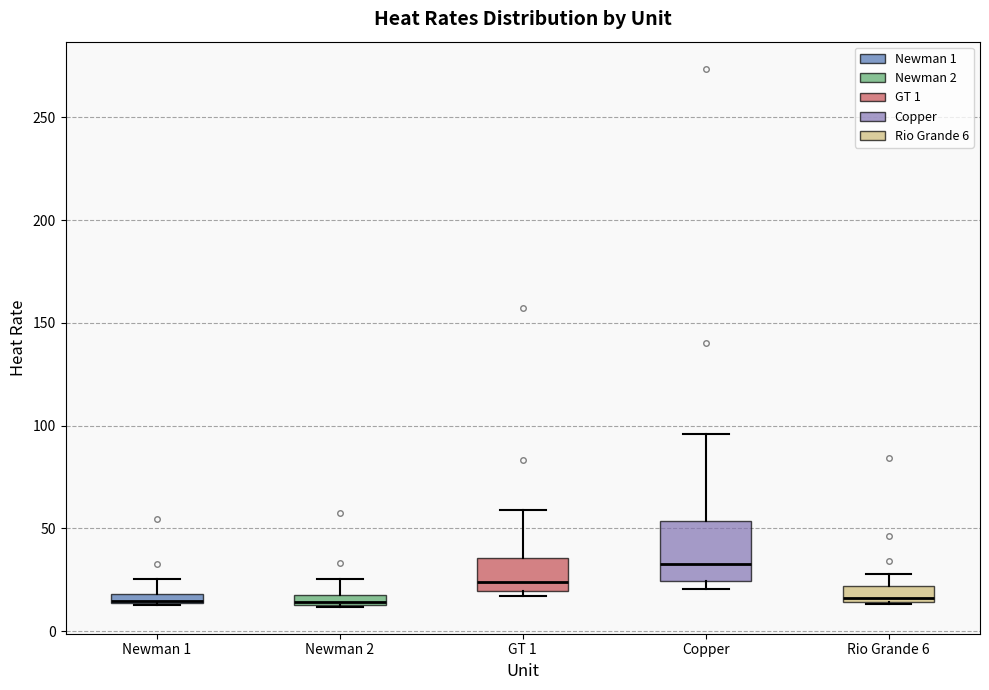

Which box's median line is the highest?

Copper